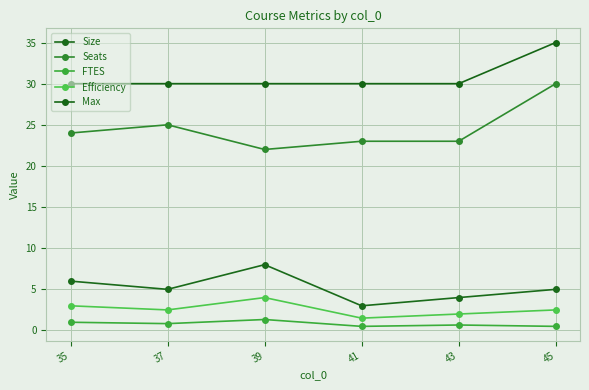

Is this an area chart (filled region under the line)?

No